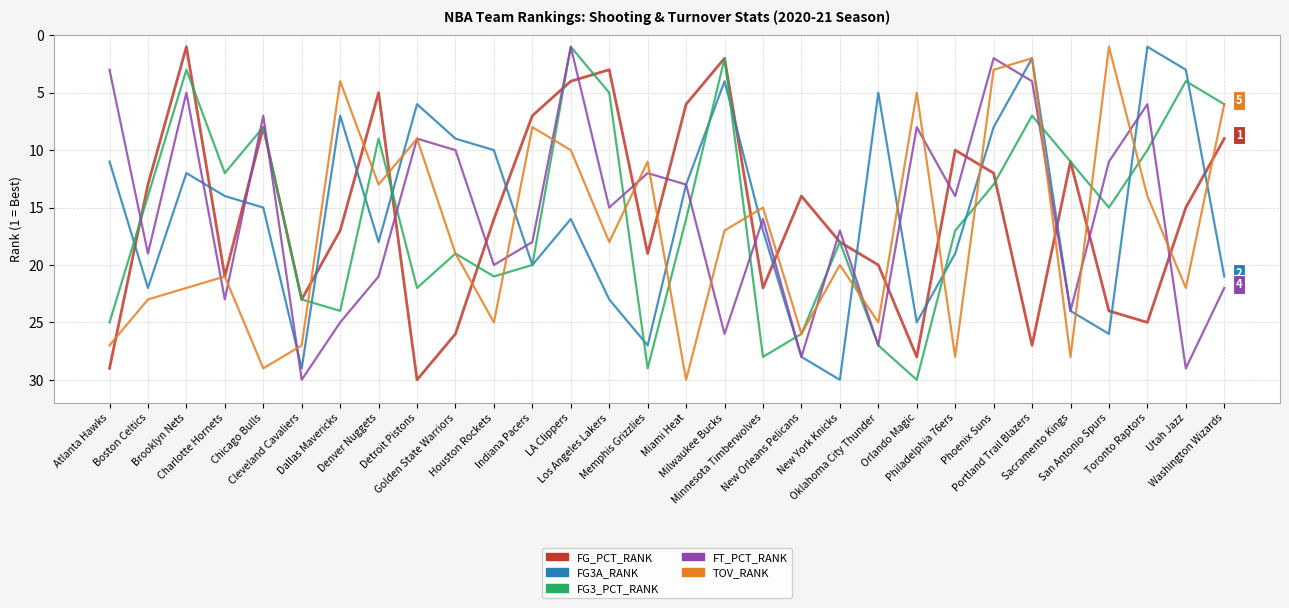

Reading right to left, list all the values displayed in this chart.

FG_PCT_RANK: 9	15	25	24	11	27	12	10	28	20	18	14	22	2	6	19	3	4	7	16	26	30	5	17	23	8	21	1	13	29
FG3A_RANK: 21	3	1	26	24	2	8	19	25	5	30	28	17	4	13	27	23	16	20	10	9	6	18	7	29	15	14	12	22	11
FG3_PCT_RANK: 6	4	10	15	11	7	13	17	30	27	18	26	28	2	16	29	5	1	20	21	19	22	9	24	23	8	12	3	14	25
FT_PCT_RANK: 22	29	6	11	24	4	2	14	8	27	17	28	16	26	13	12	15	1	18	20	10	9	21	25	30	7	23	5	19	3
TOV_RANK: 6	22	14	1	28	2	3	28	5	25	20	26	15	17	30	11	18	10	8	25	19	9	13	4	27	29	21	22	23	27